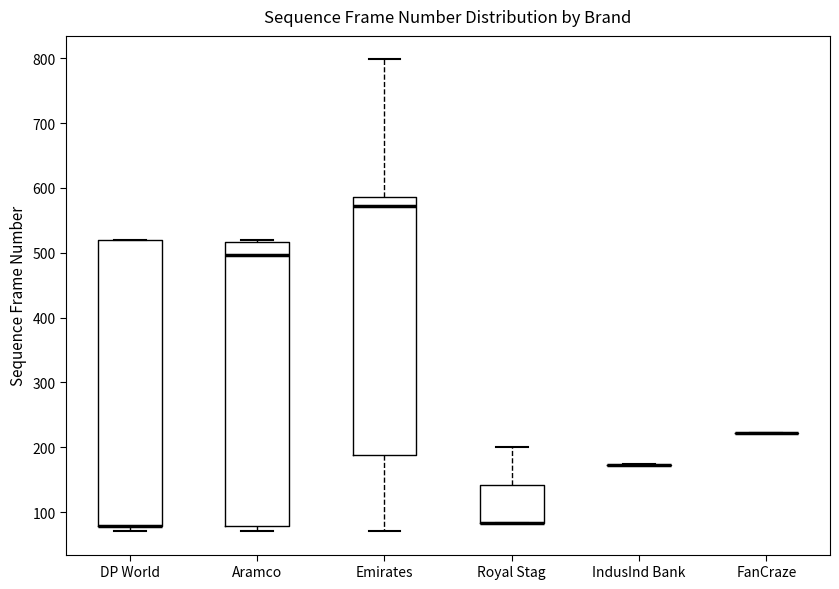

Reading left to right, transcribe this box plot: for each box, give where its median line is, the range the box spans, and where its two whiskers end, as read against the y-axis. The values are not printed on the chart, so give them approximately, as read against the axis.

DP World: median 80 (drawn on the box's lower edge), box 80 to 520, whiskers 70 to 520
Aramco: median 500, box 80 to 520, whiskers 70 to 520
Emirates: median 570, box 190 to 590, whiskers 70 to 800
Royal Stag: median 80 (drawn on the box's lower edge), box 80 to 140, whiskers 80 to 200
IndusInd Bank: box collapsed to a line at 170, whiskers 170 to 170
FanCraze: box collapsed to a line at 220, whiskers 220 to 220